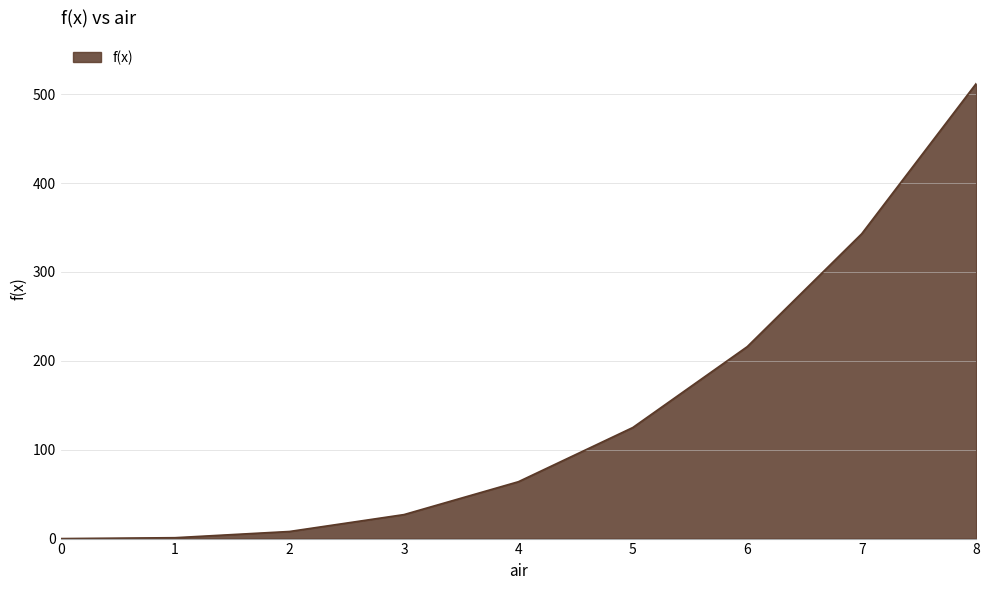

True or false: there are more than 1 points higher than both neighbors.

False